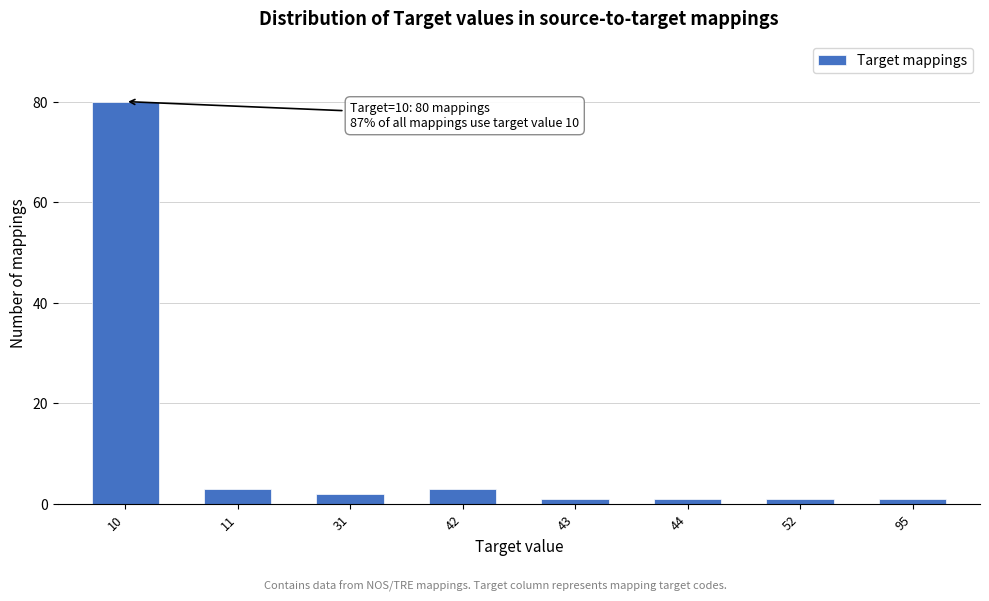

Reading right to left, extract all data points from this chart.

1	1	1	1	3	2	3	80